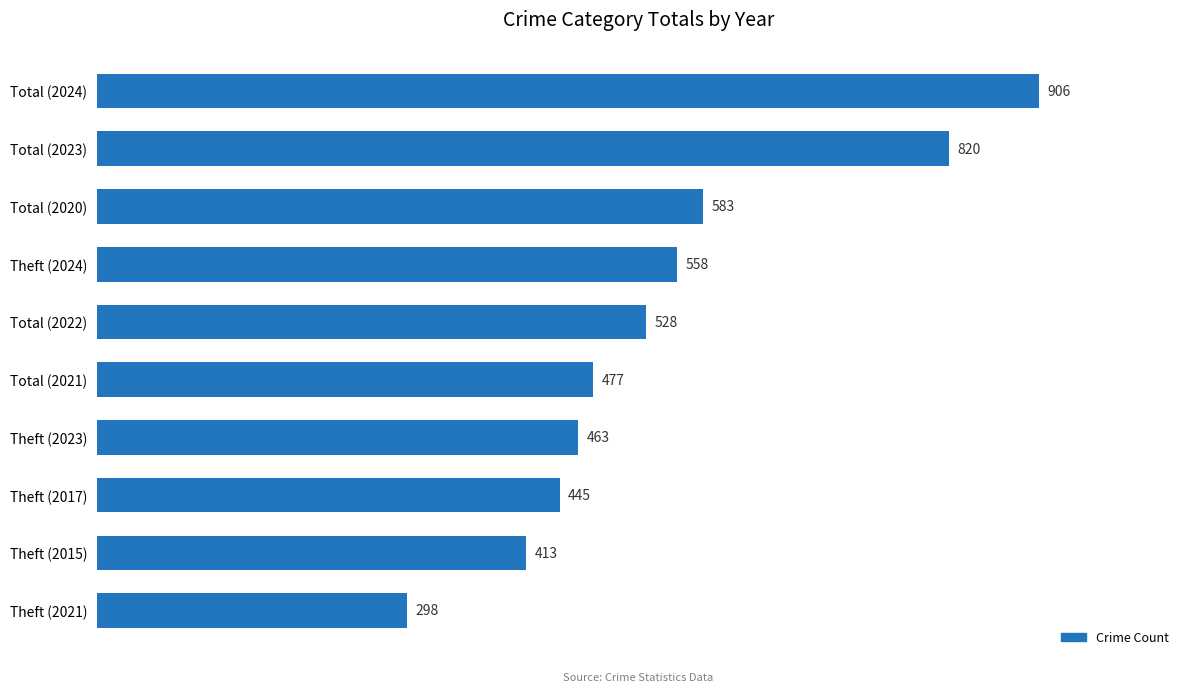

Is it true that the value at Theft (2015) is 413?

True